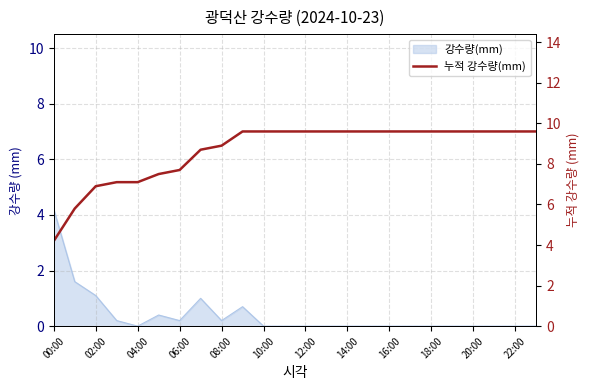

The chart shows a value of 12.9 at 17. True or false?

False